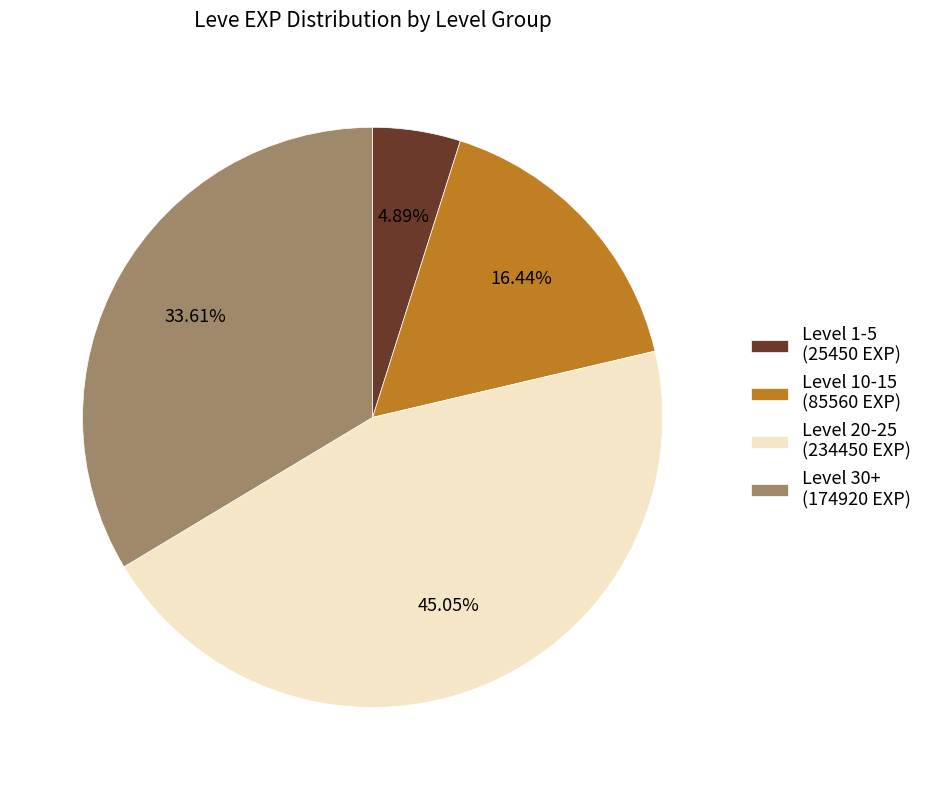

Which has a higher value, Level 20-25 (234450 EXP) or Level 30+ (174920 EXP)?

Level 20-25 (234450 EXP)